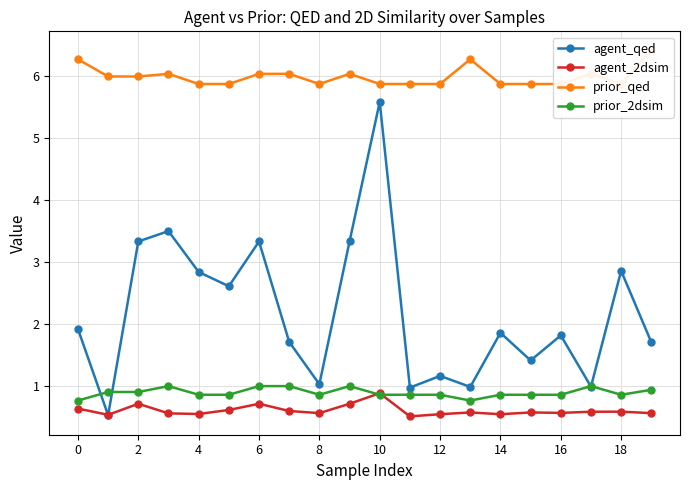

At which label does agent_qed reach its peak?

10